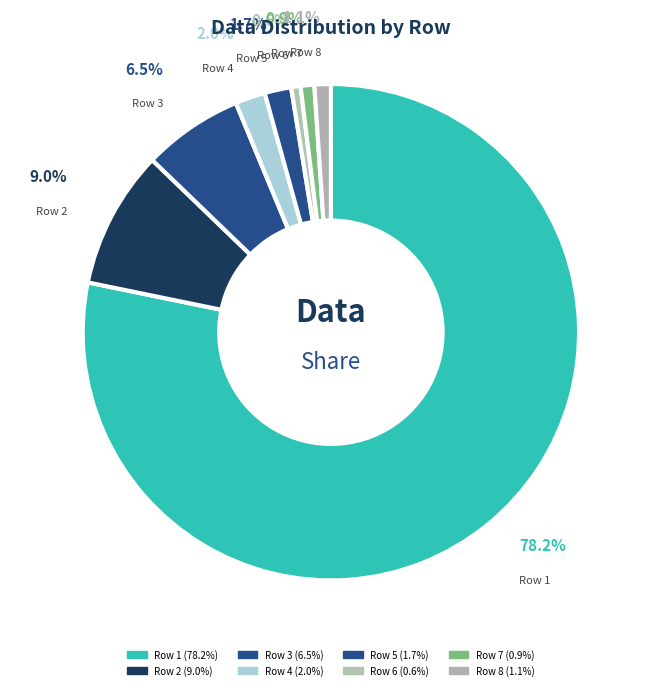

To the nearest percent, what portion does Row 2 represent?

9%